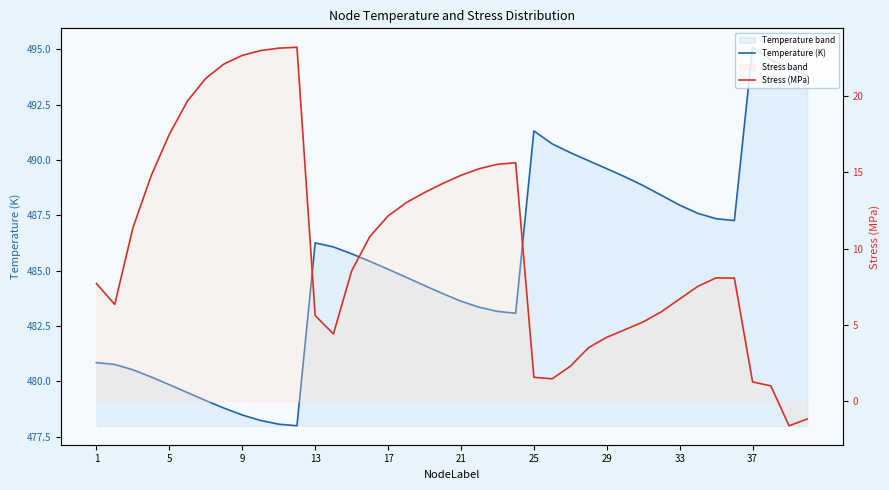

Which series has the widest spread of values?

Stress (MPa)